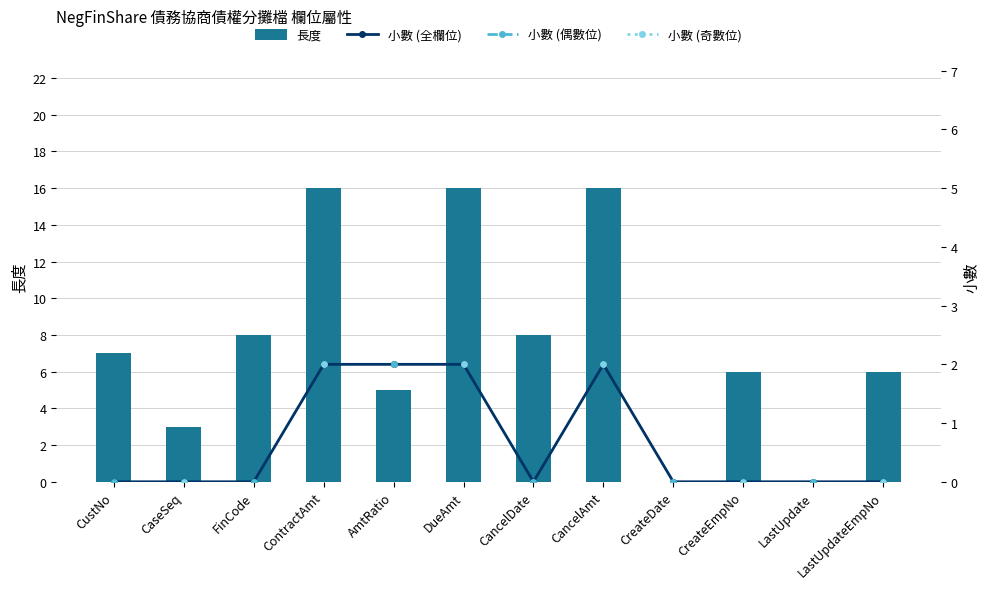

True or false: 小數 (偶數位) has a value of 1.4 at CreateDate.

False